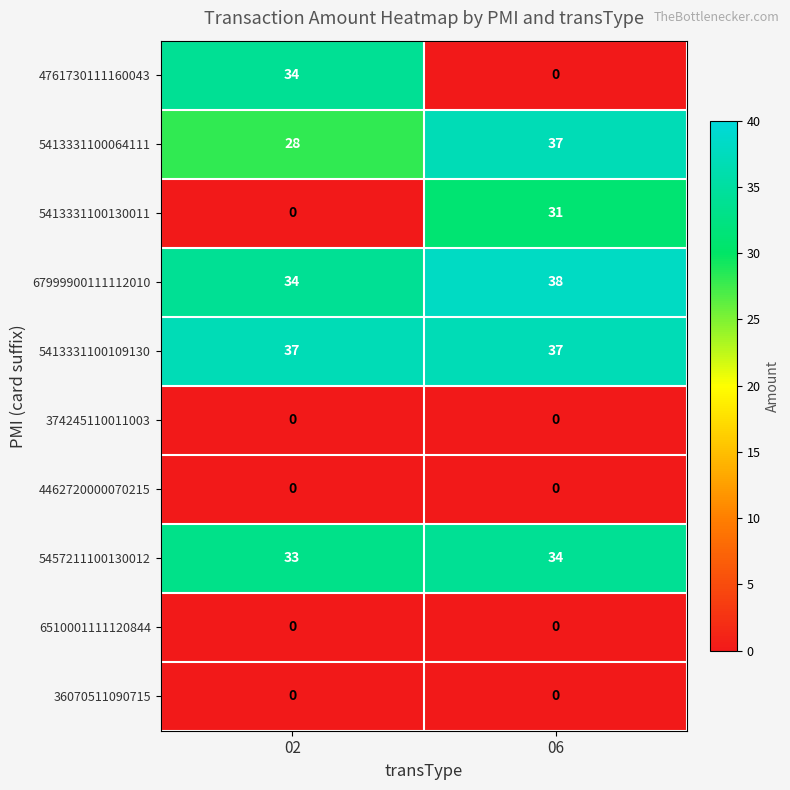

Reading left to right, extract all data points from this chart.

4761730111160043: 02=34	06=0
5413331100064111: 02=28	06=37
5413331100130011: 02=0	06=31
67999900111112010: 02=34	06=38
5413331100109130: 02=37	06=37
374245110011003: 02=0	06=0
4462720000070215: 02=0	06=0
5457211100130012: 02=33	06=34
6510001111120844: 02=0	06=0
36070511090715: 02=0	06=0